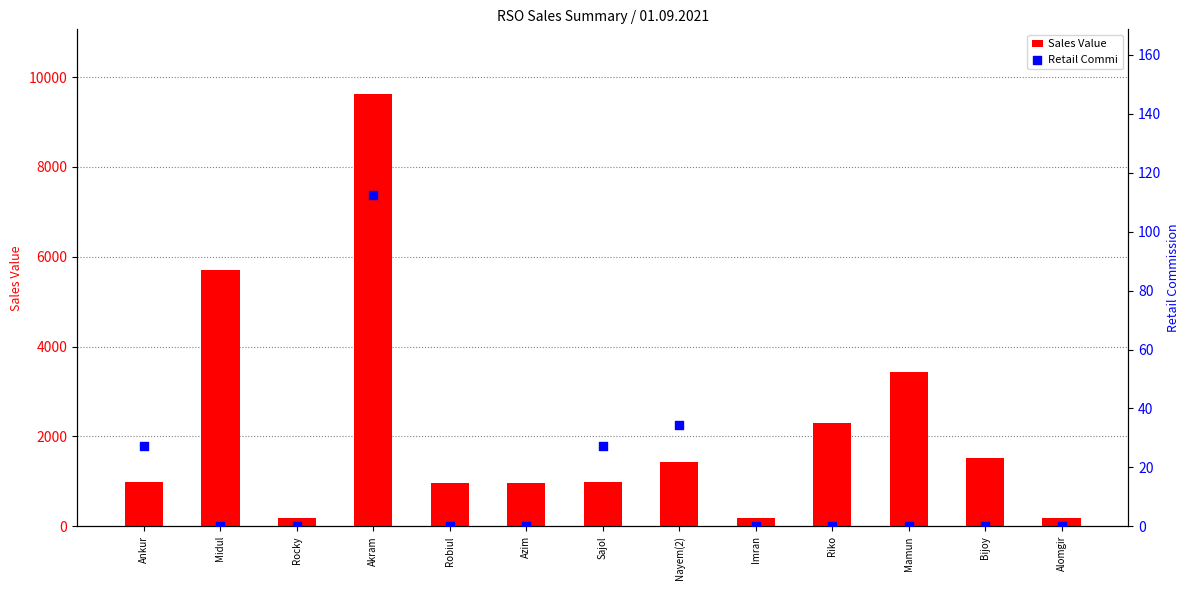

At which category is the sum across all series the highest?

Akram